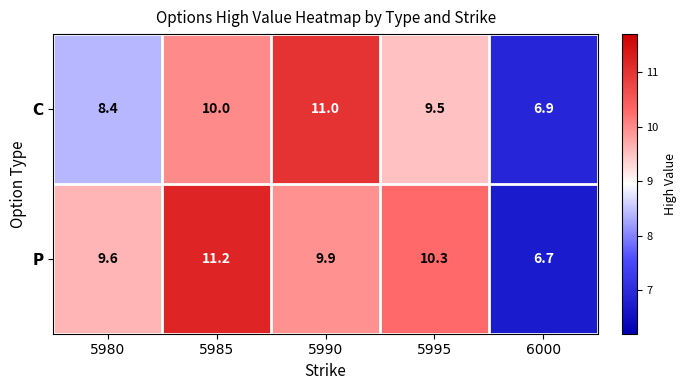

Is it true that C equals 17.1 at 5990?

False